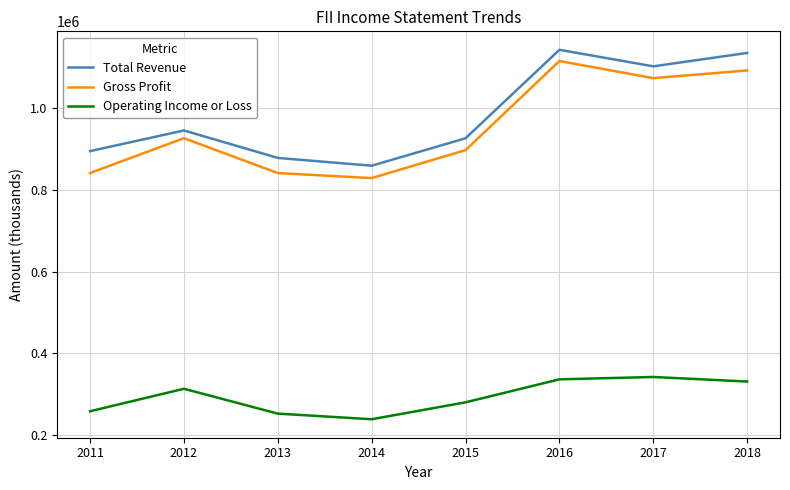

Rank the series at 2013 from highest to lowest value.

Total Revenue, Gross Profit, Operating Income or Loss